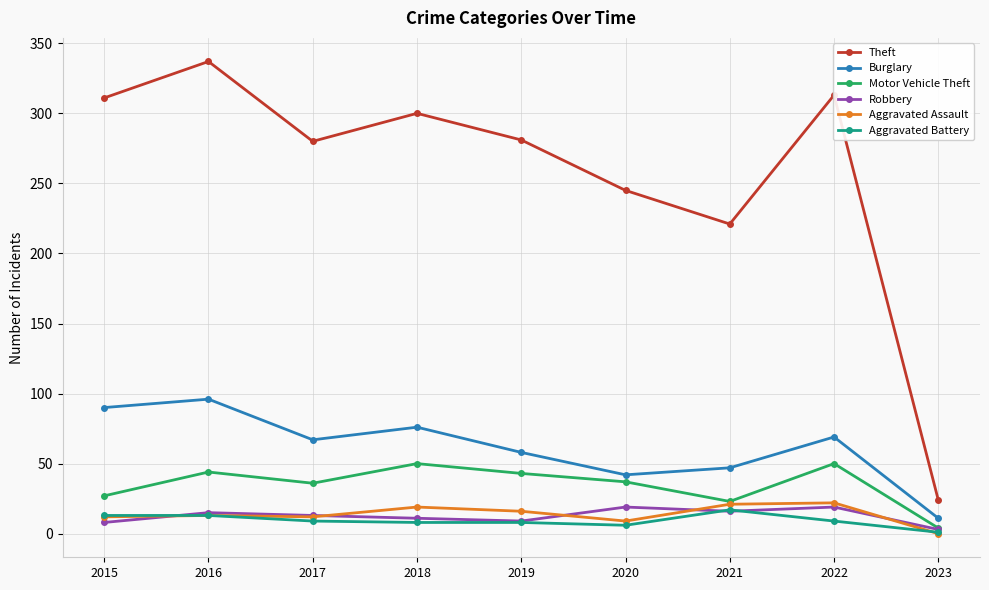

Which series has the largest total across all categories?

Theft